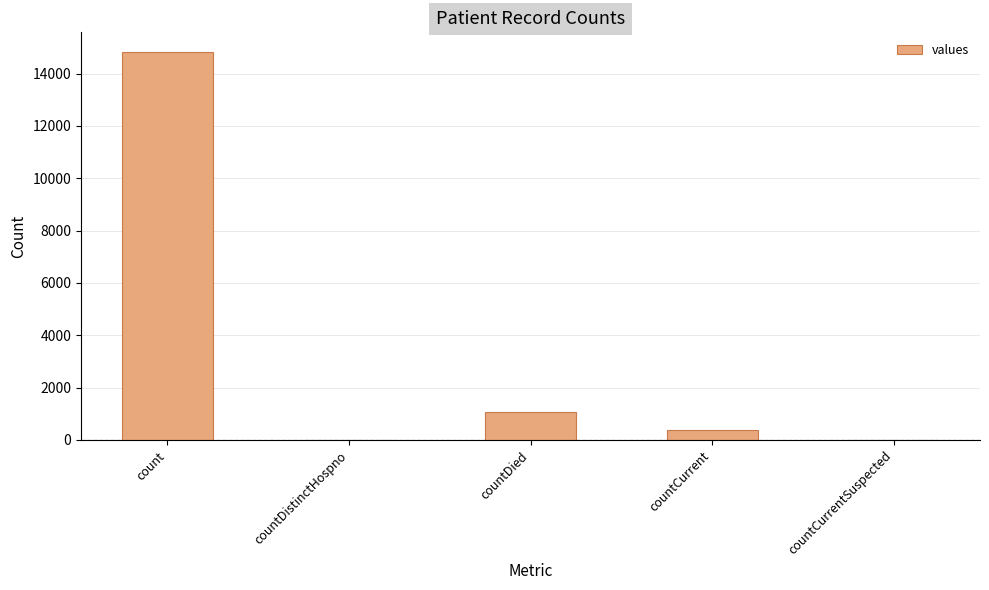

Count the number of categories in the chart.

5